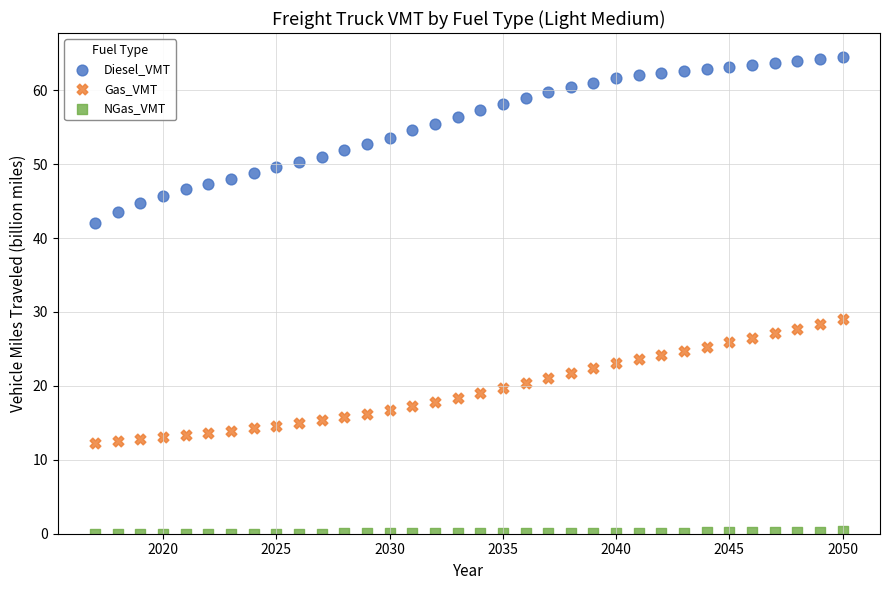

Which series has the largest Y range (max minus min)?

Diesel_VMT